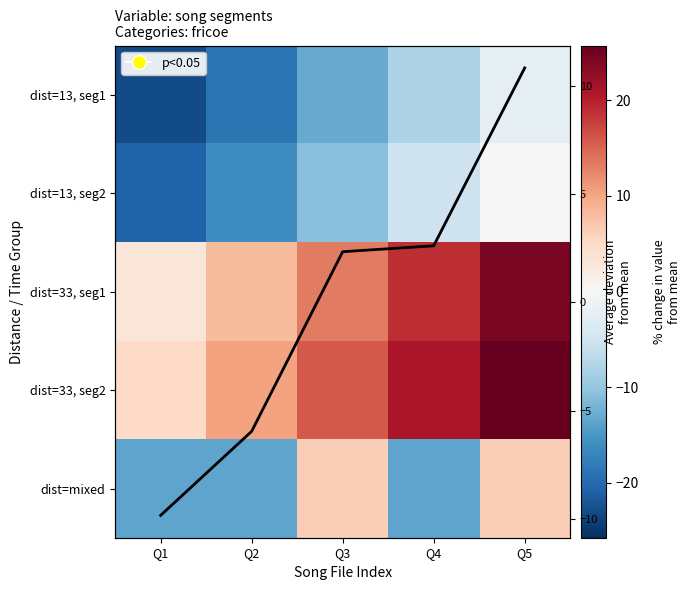

How many data points in dist=13, seg1 are above -13?

2